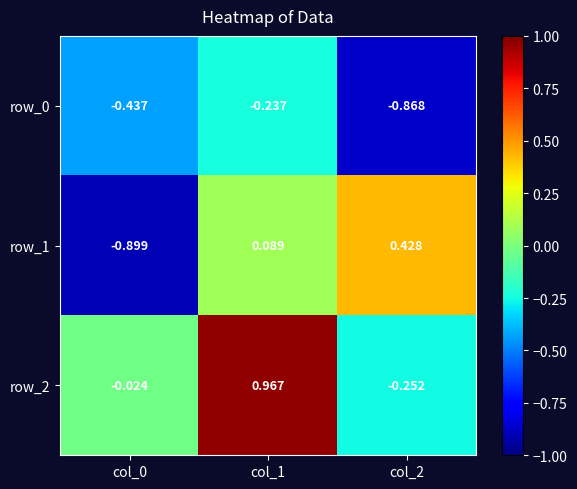

Is the value of row_0 at col_0 greater than the value of row_2 at col_2?

No